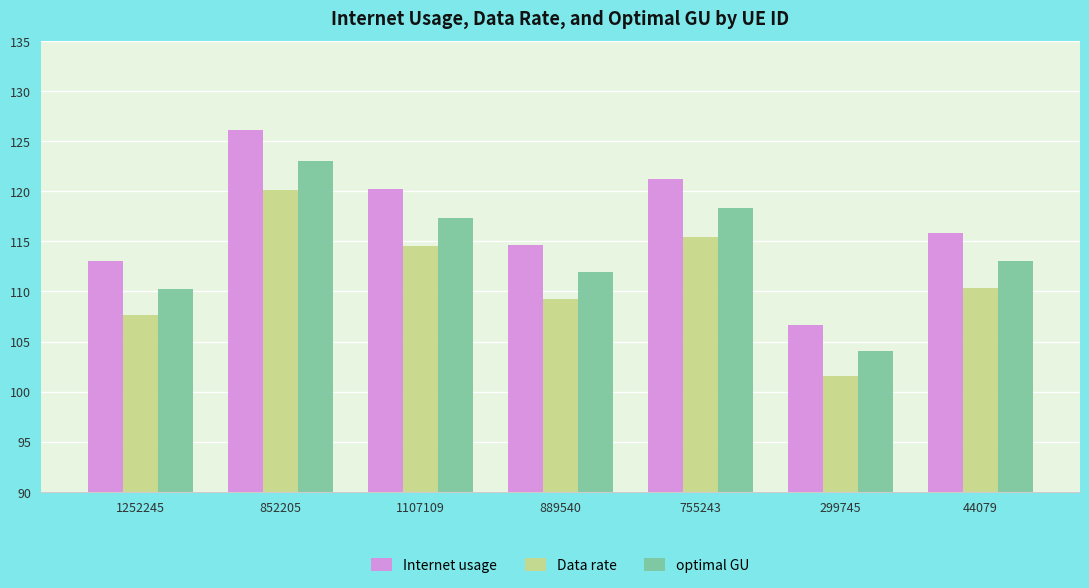

Is the value of Data rate at 1252245 greater than the value of optimal GU at 1252245?

No